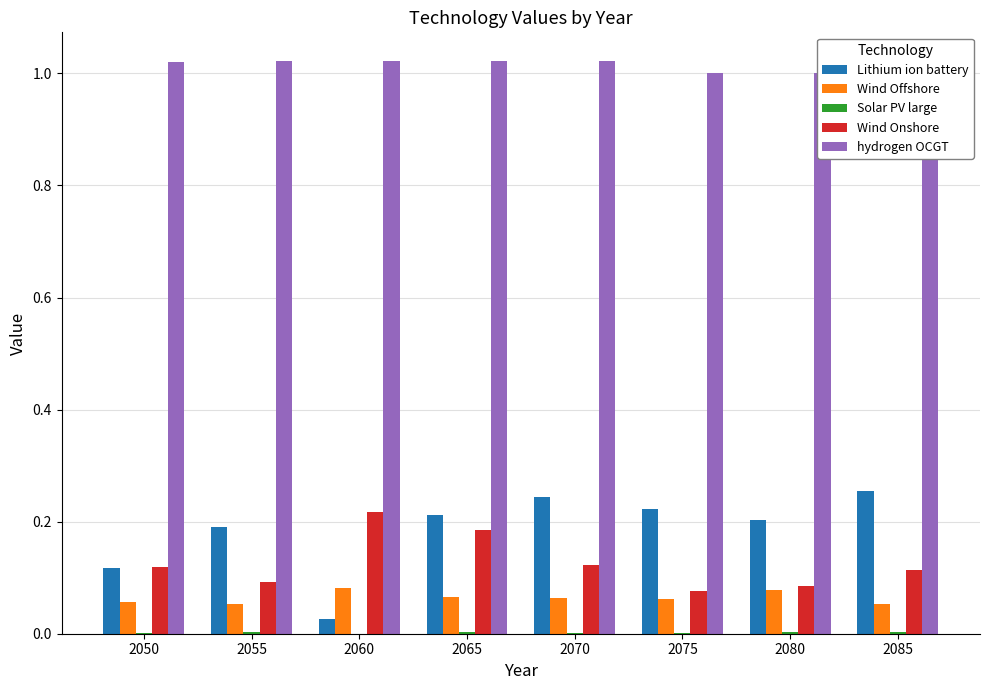

What is the average value of the hydrogen OCGT series?

1.0